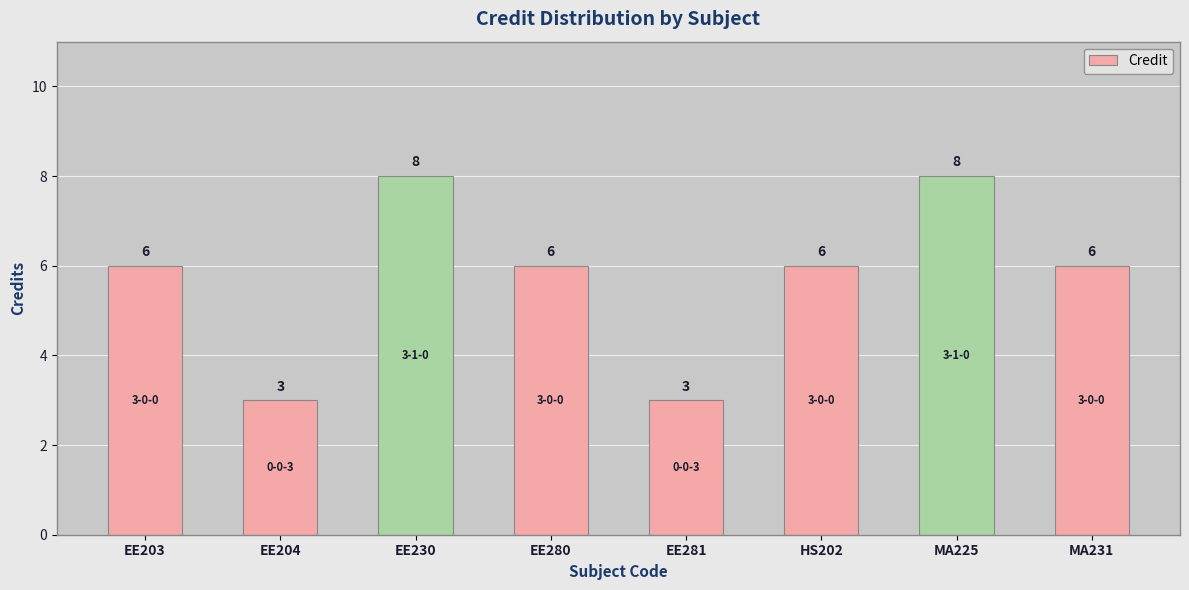

Count the values in the range 6 to 8.

6